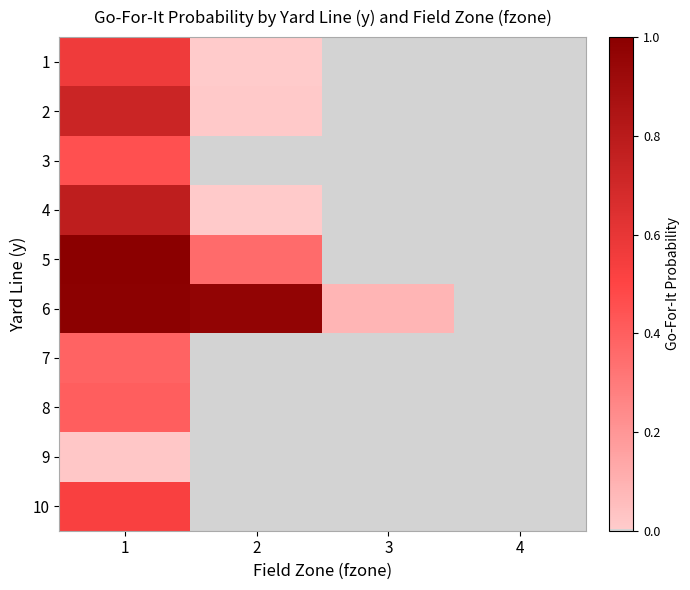

At which category is the sum across all series the highest?

1